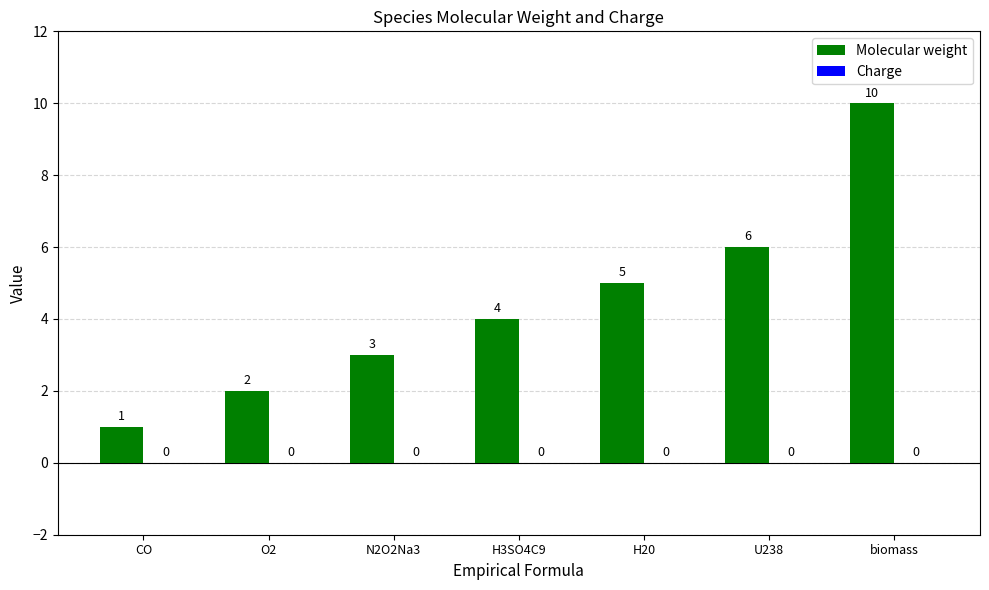

What is the label of the 7th bar from the right?

CO